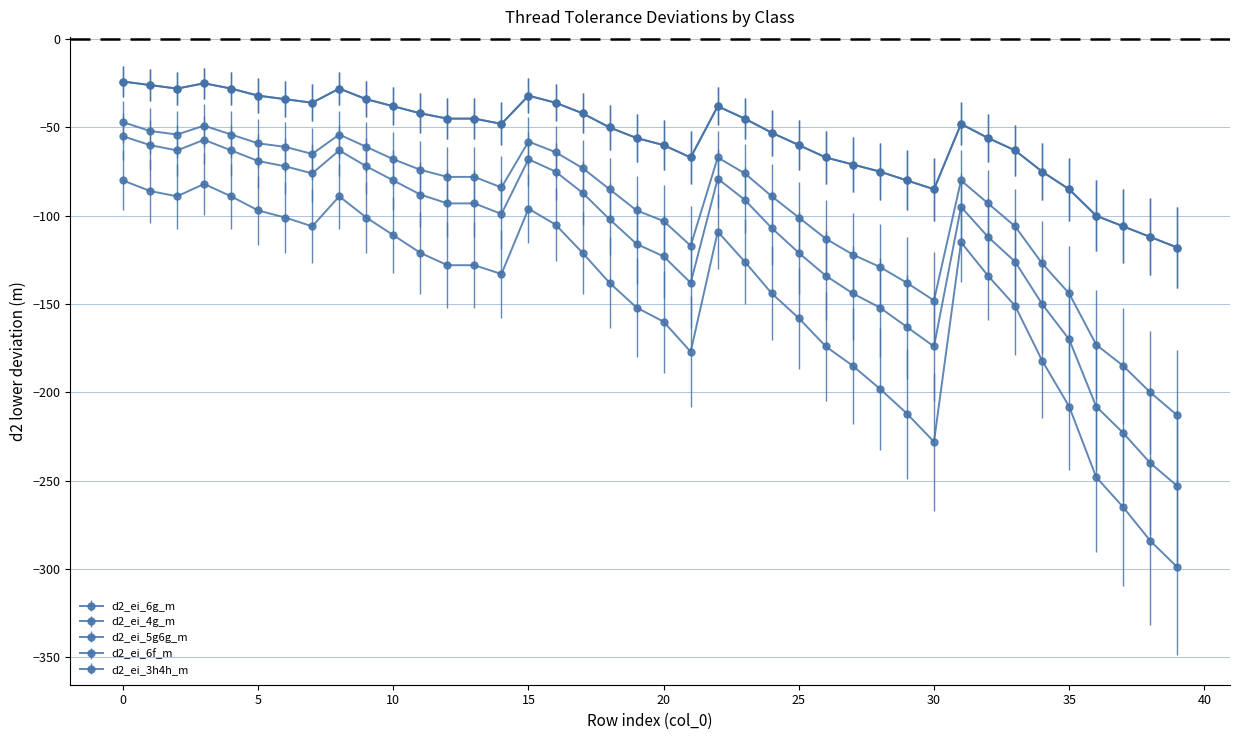

True or false: d2_ei_4g_m and d2_ei_5g6g_m intersect in this chart.

False